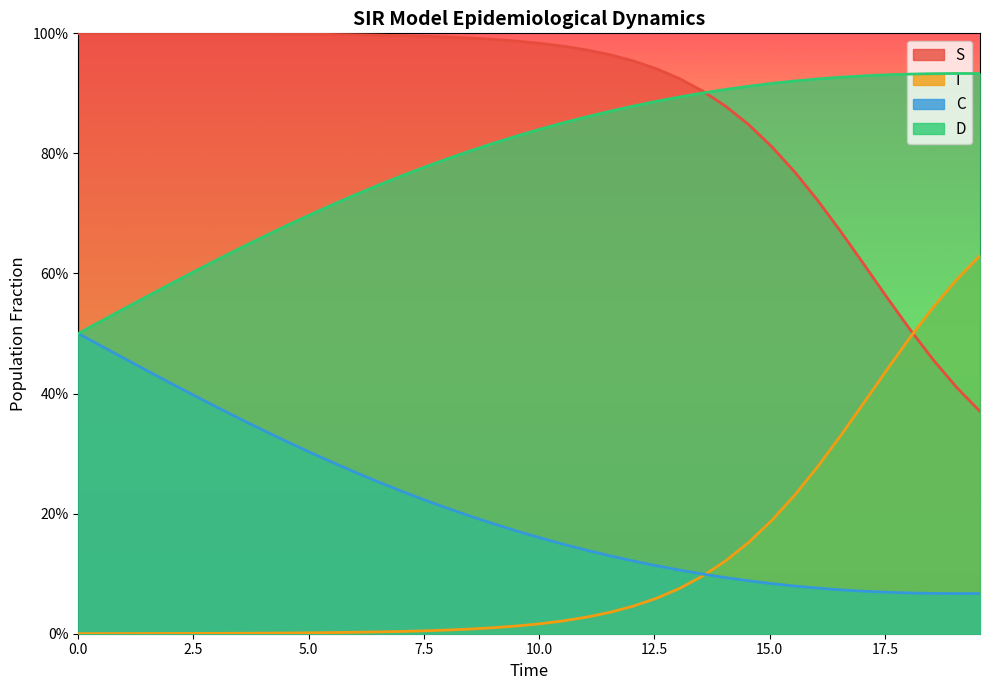

True or false: I has more than 1 points higher than both neighbors.

False